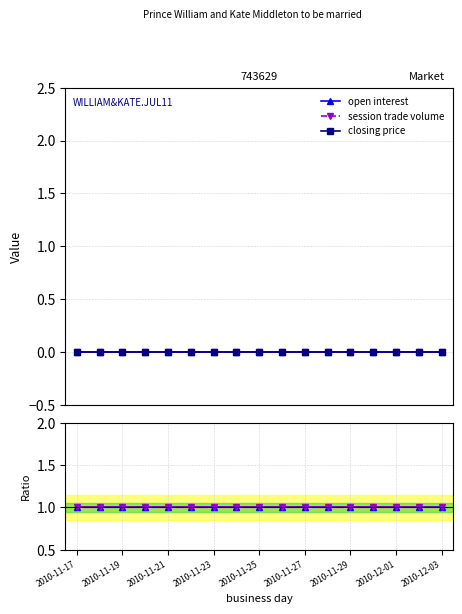

True or false: open interest and open interest ratio cross at least once.

False